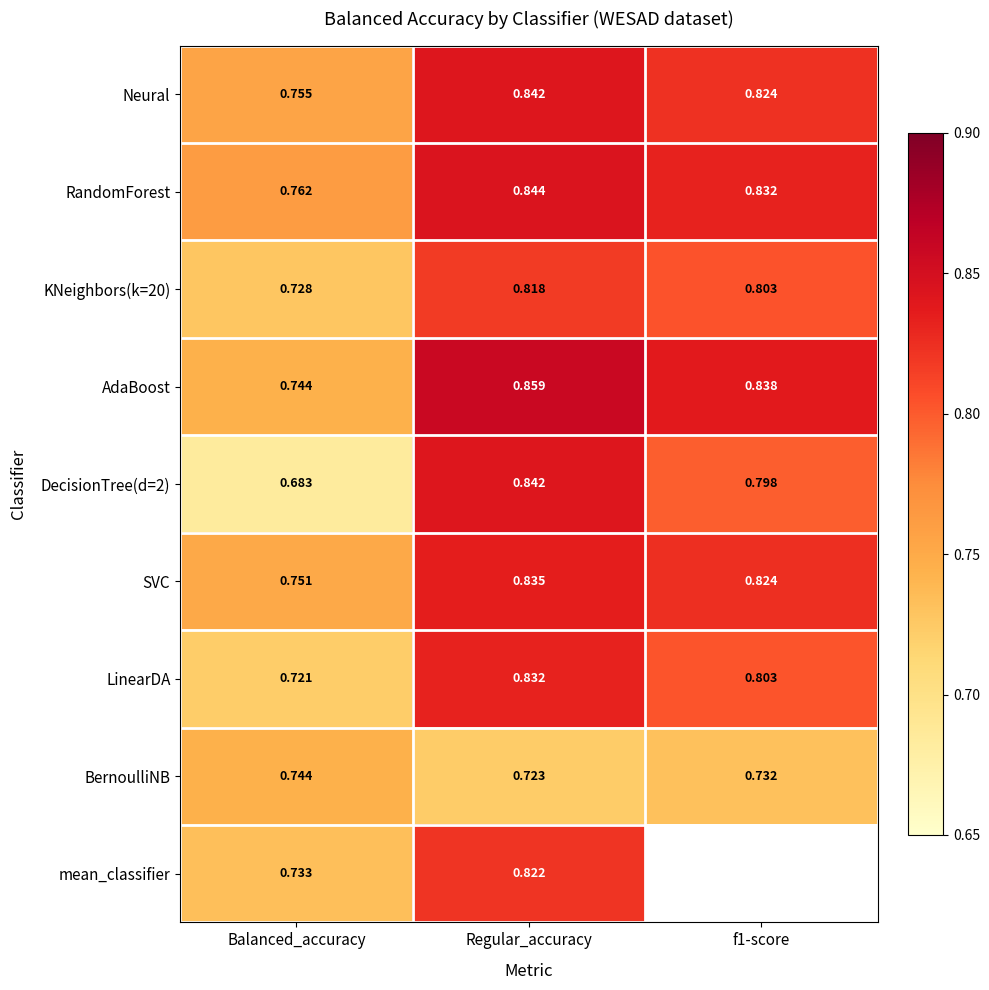

Is the value of KNeighbors(k=20) at Regular_accuracy greater than the value of RandomForest at Regular_accuracy?

No